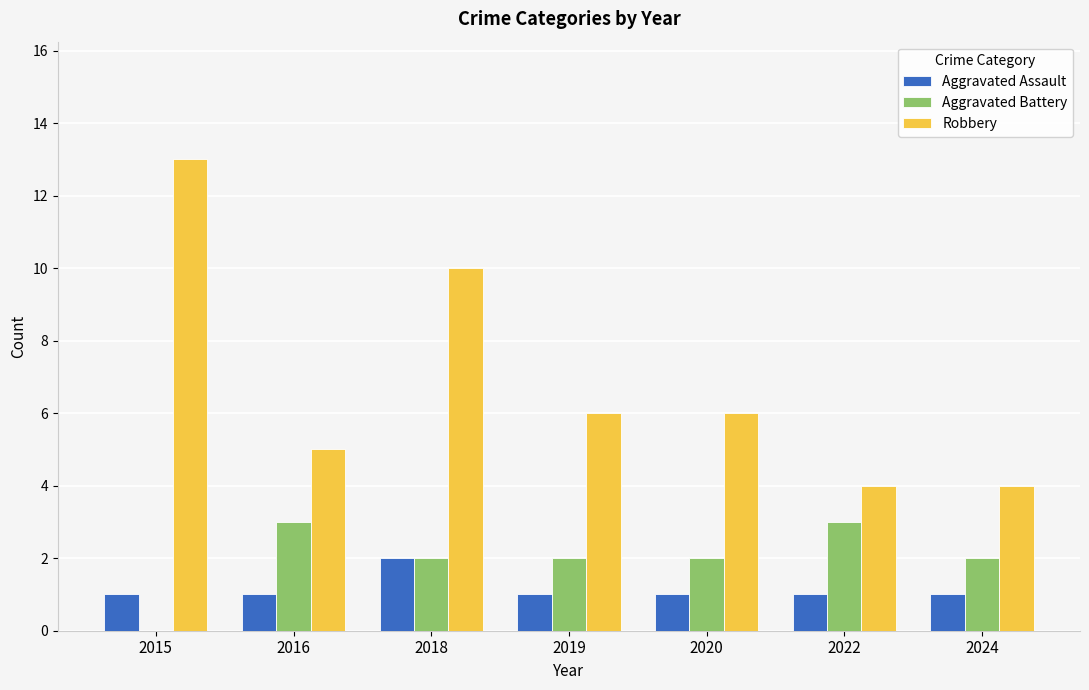

Is it true that Aggravated Battery equals 1 at 2016?

False